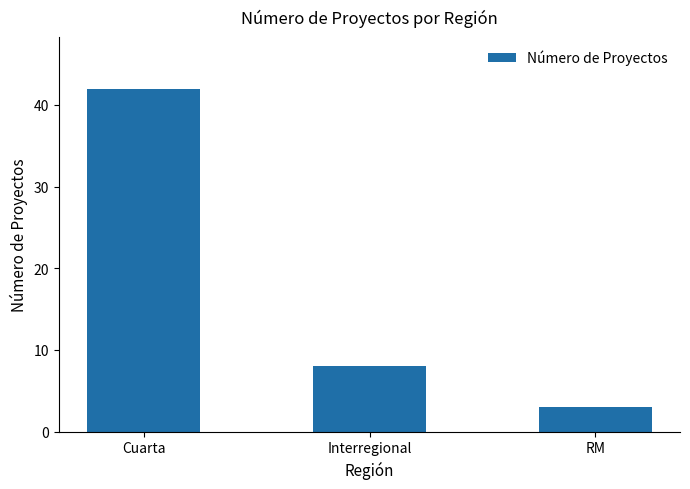

What is the label of the 1st bar from the right?

RM